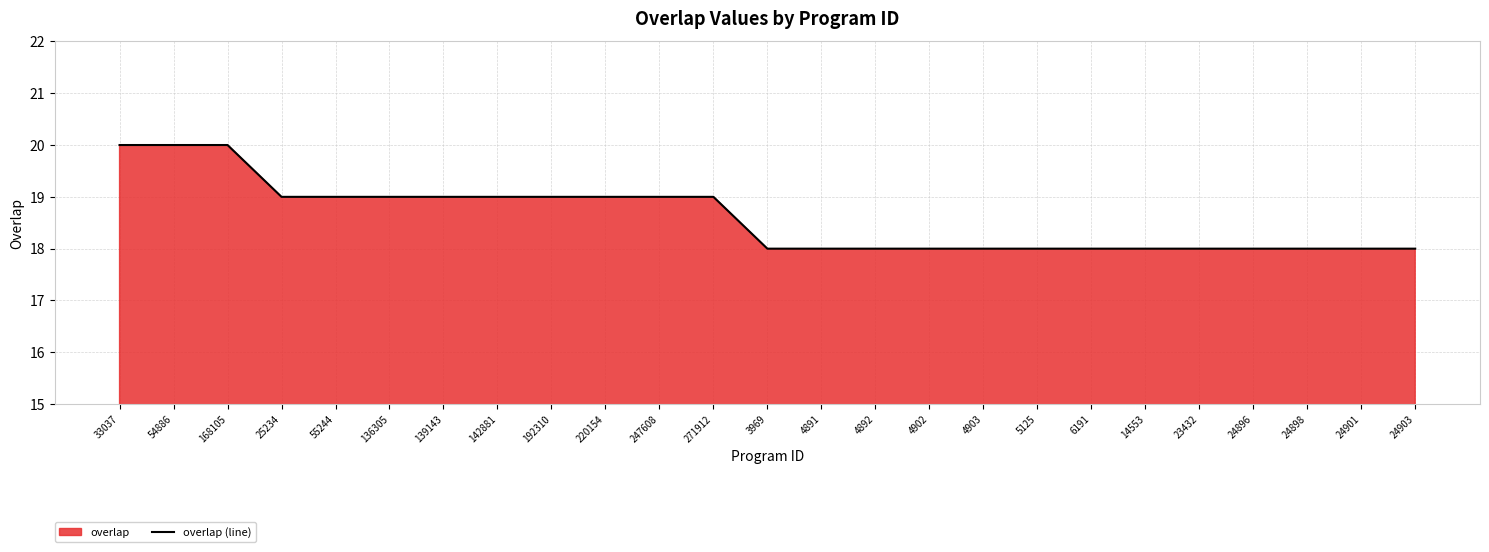

Reading right to left, list all the values displayed in this chart.

18	18	18	18	18	18	18	18	18	18	18	18	18	19	19	19	19	19	19	19	19	19	20	20	20